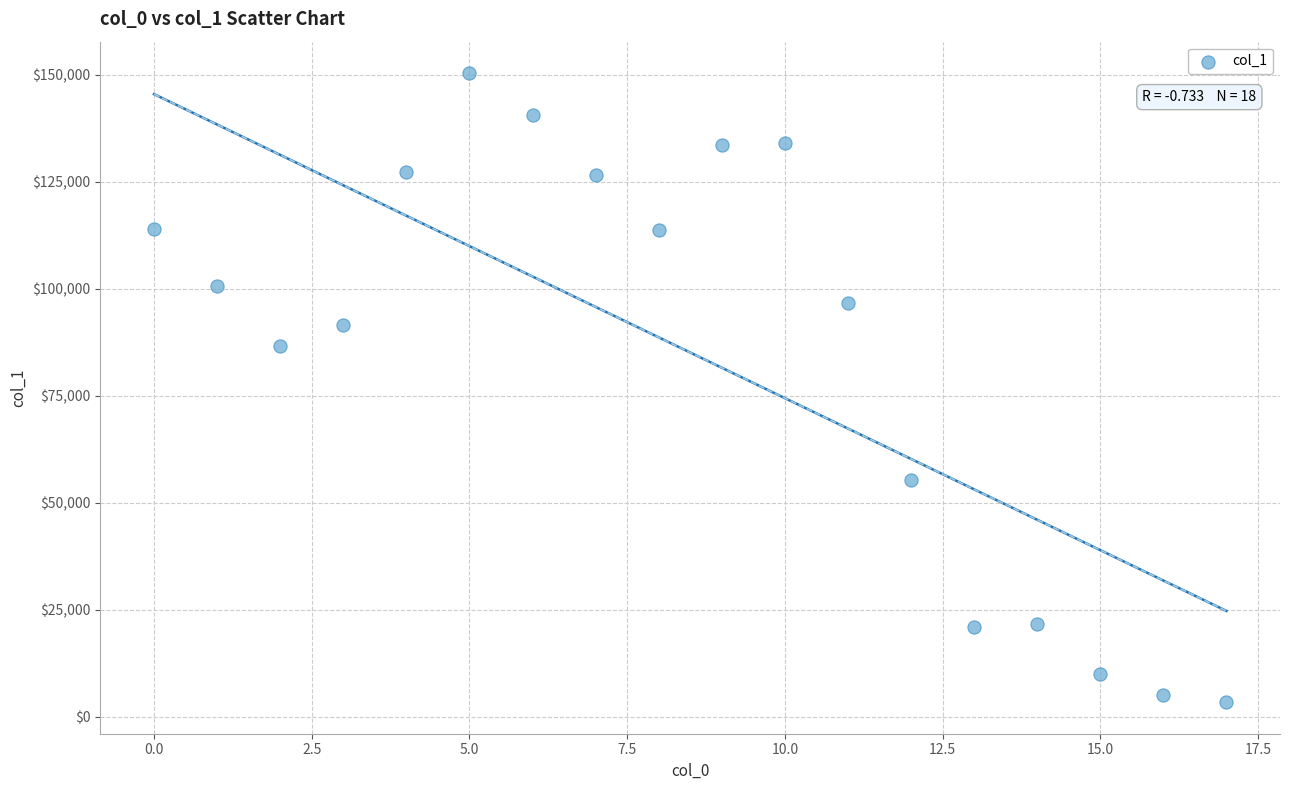

What Y value in the scatter plot is closest to 76901?

86690